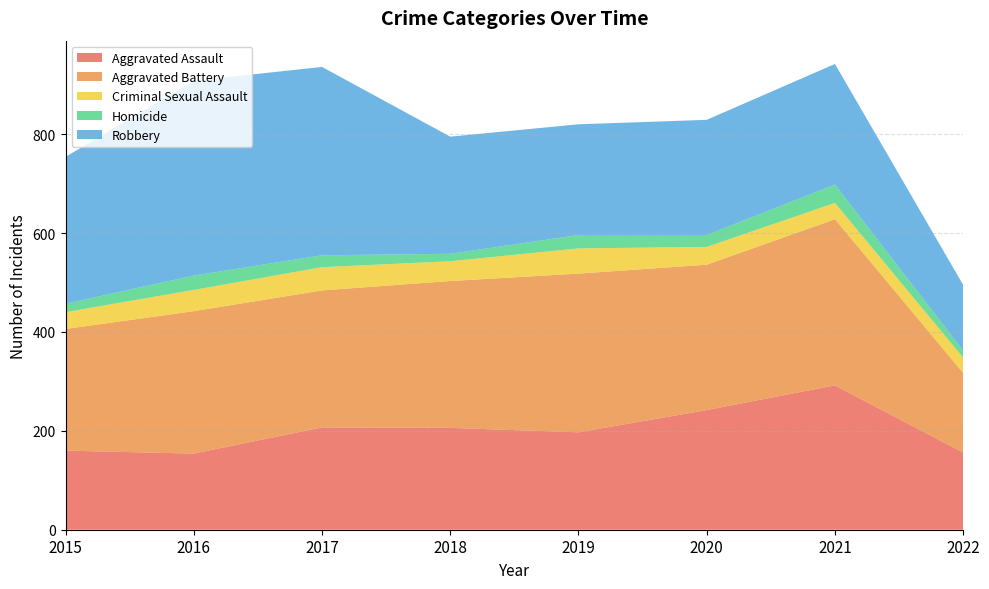

Reading right to left, list all the values displayed in this chart.

Aggravated Assault: 2022=156	2021=292	2020=242	2019=197	2018=206	2017=207	2016=154	2015=160
Aggravated Battery: 2022=161	2021=336	2020=294	2019=321	2018=297	2017=277	2016=288	2015=246
Criminal Sexual Assault: 2022=31	2021=33	2020=36	2019=51	2018=40	2017=47	2016=43	2015=34
Homicide: 2022=14	2021=37	2020=24	2019=27	2018=15	2017=24	2016=29	2015=17
Robbery: 2022=133	2021=244	2020=233	2019=224	2018=237	2017=381	2016=394	2015=297